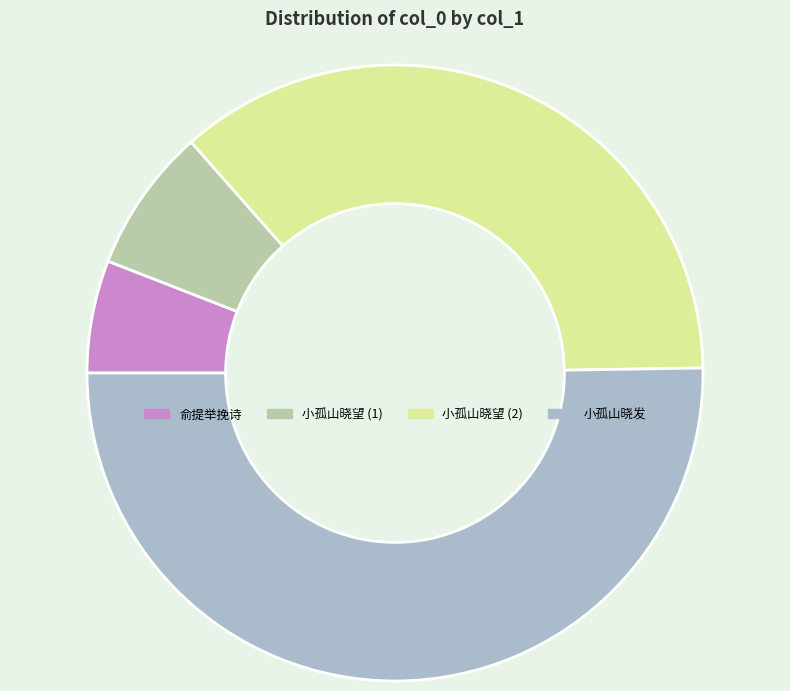

Rank the categories by value from lowest to highest.

俞提举挽诗, 小孤山晓望 (1), 小孤山晓望 (2), 小孤山晓发